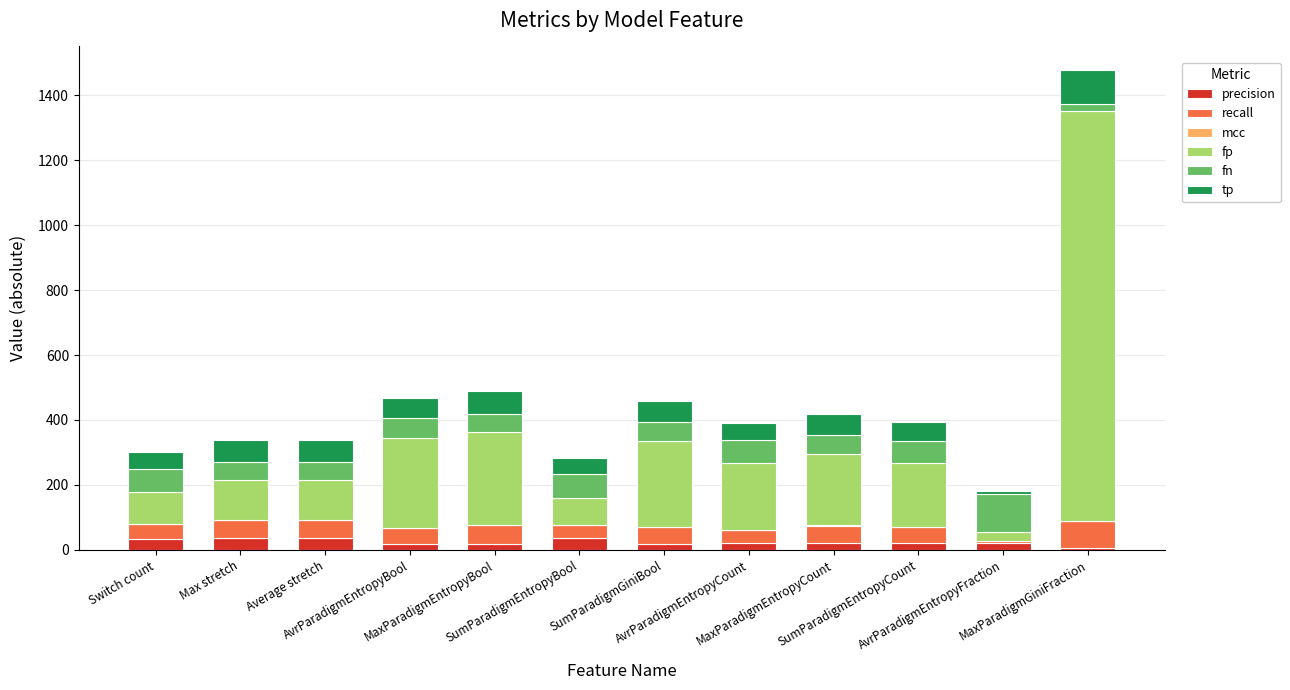

Are the bars horizontal?

No